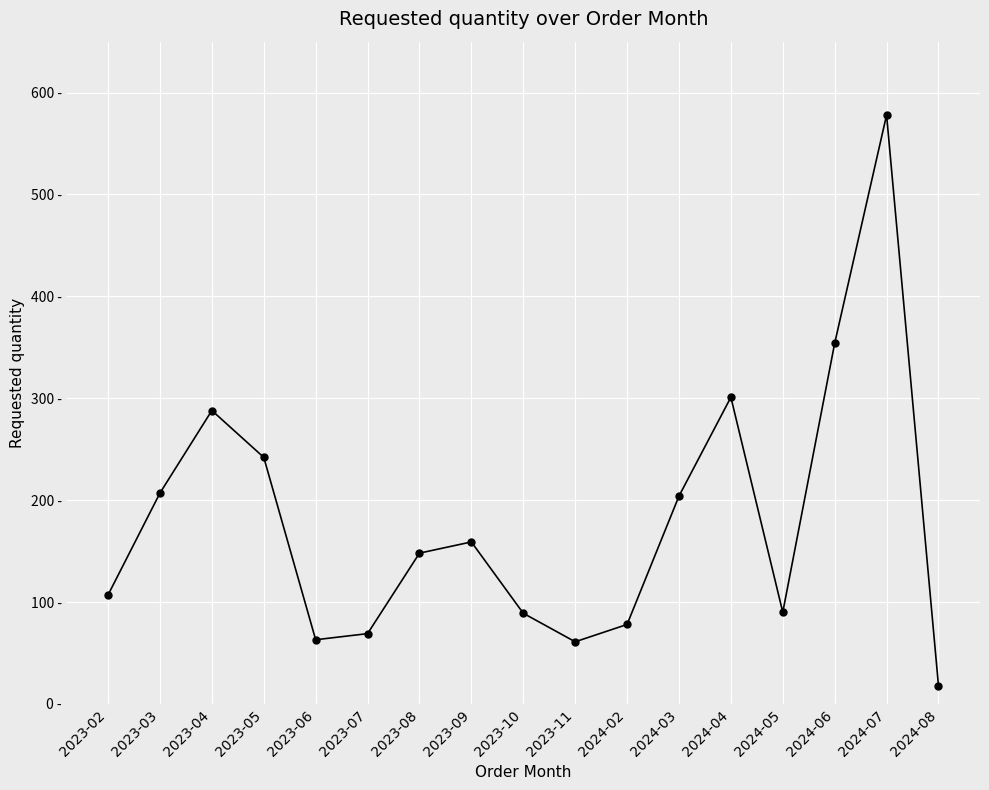

What is the greatest value displayed?

578